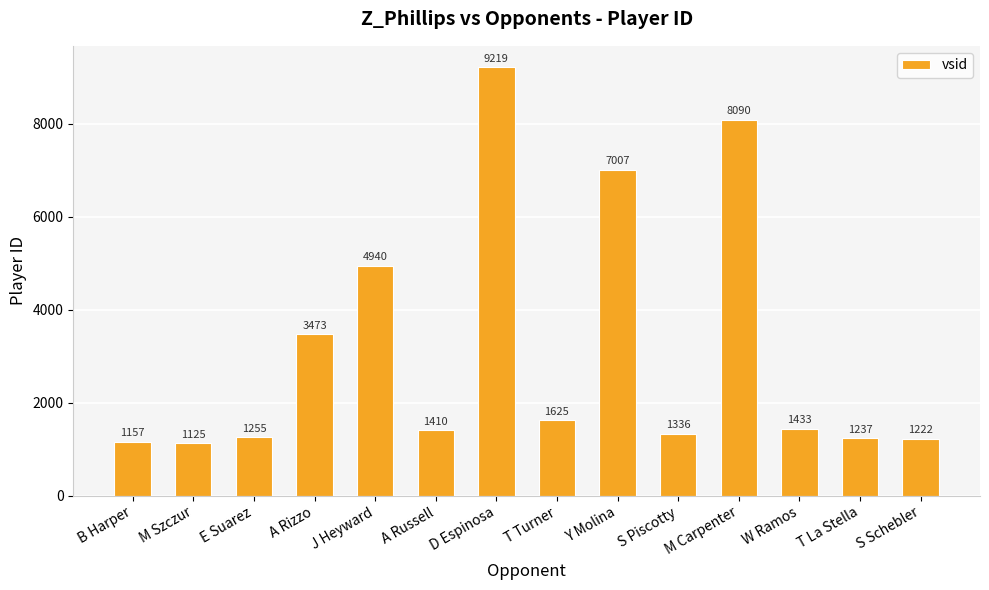

The value at W Ramos is 1997. True or false?

False